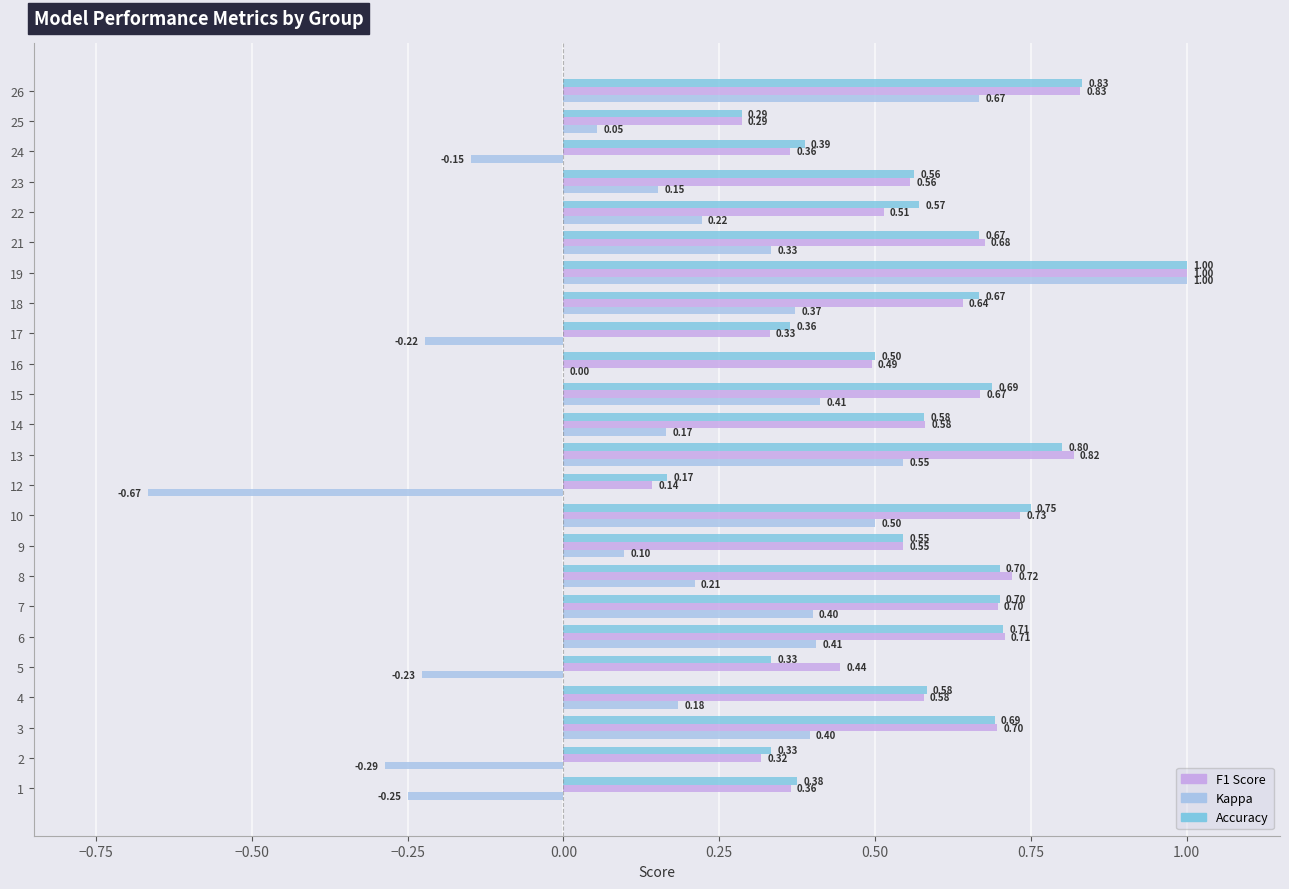

At which category is the sum across all series the highest?

19